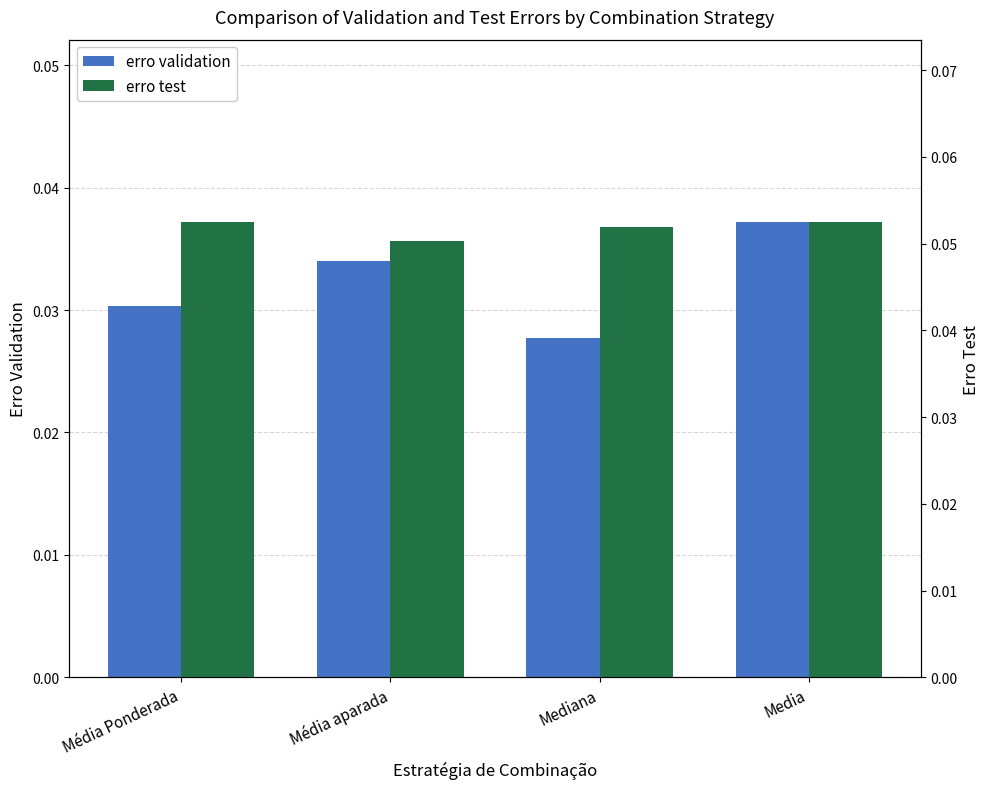

Where is erro test nearest to the value 0?

Média aparada